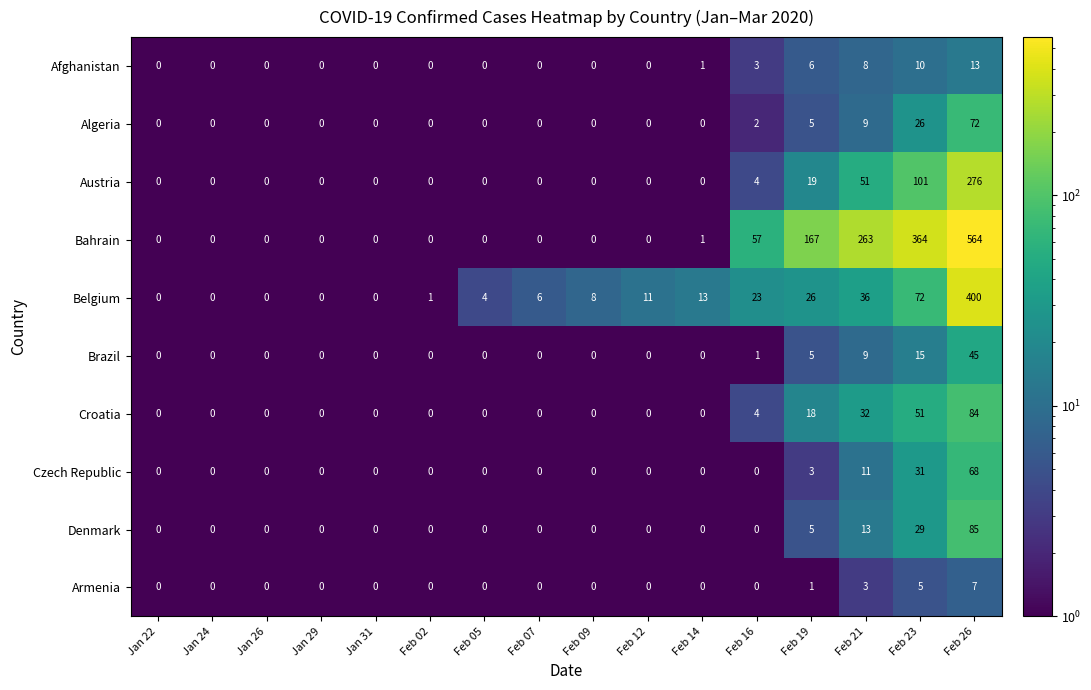

The Algeria series shows 0 at Jan 26. True or false?

True